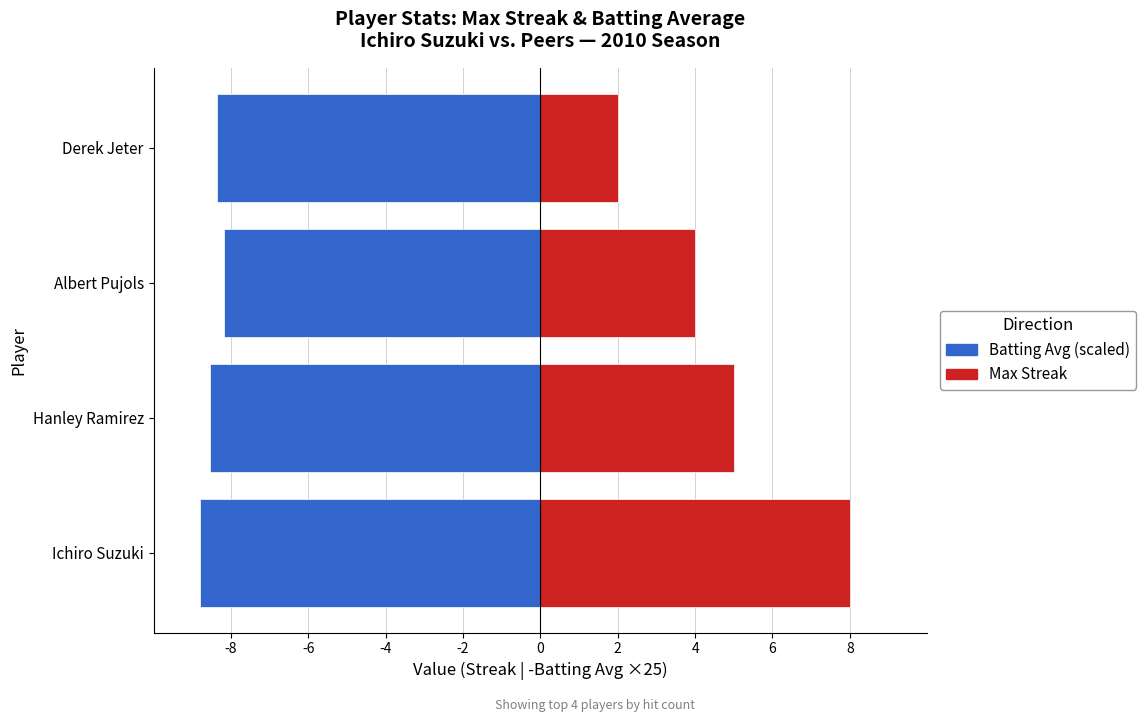

Which series has the largest total across all categories?

Max Streak (Upregulated style)